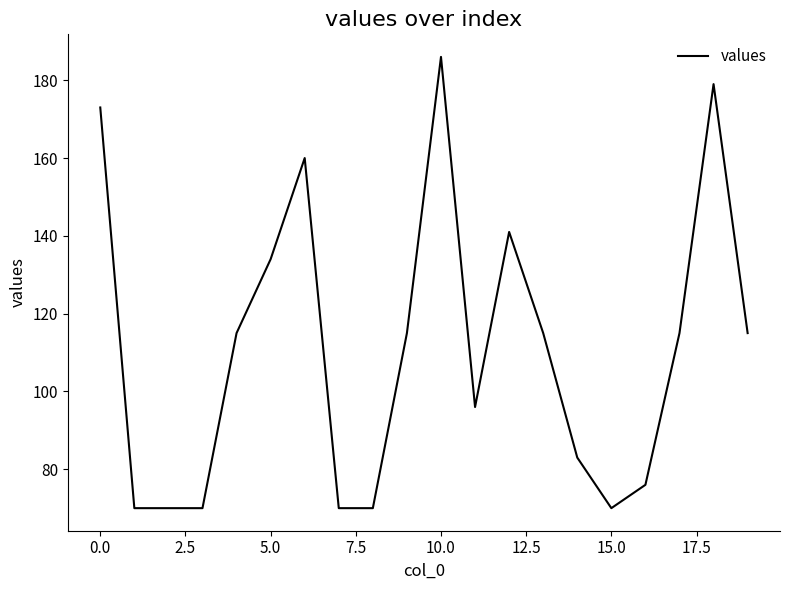

What is the minimum value shown in the chart?

70